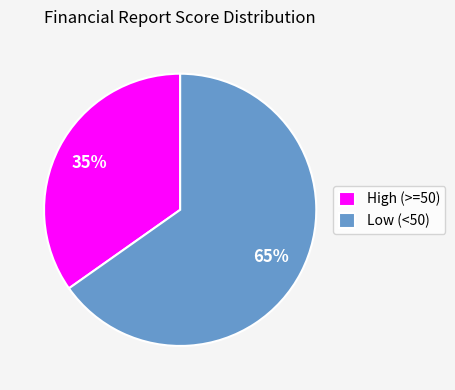

Which slice is the smallest?

High (>=50)